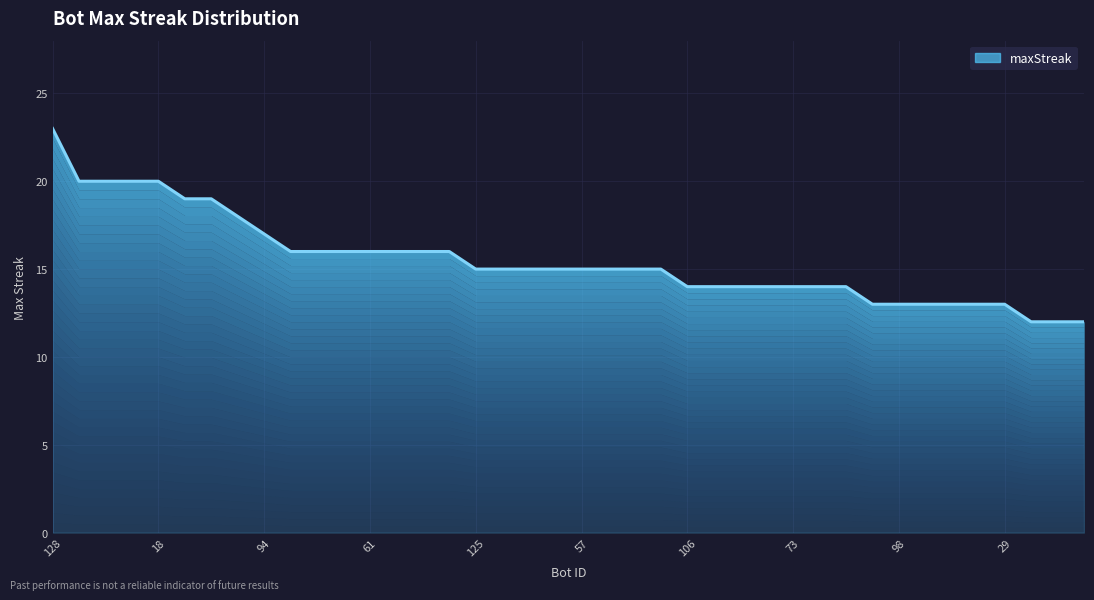

Which has a higher value, 57 or 124?

124